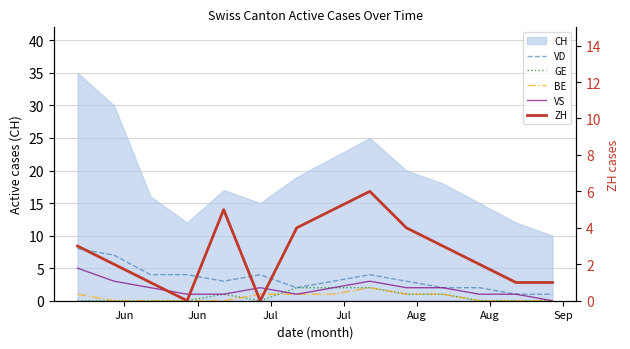

Where does the VS series first go above 2?

Jun